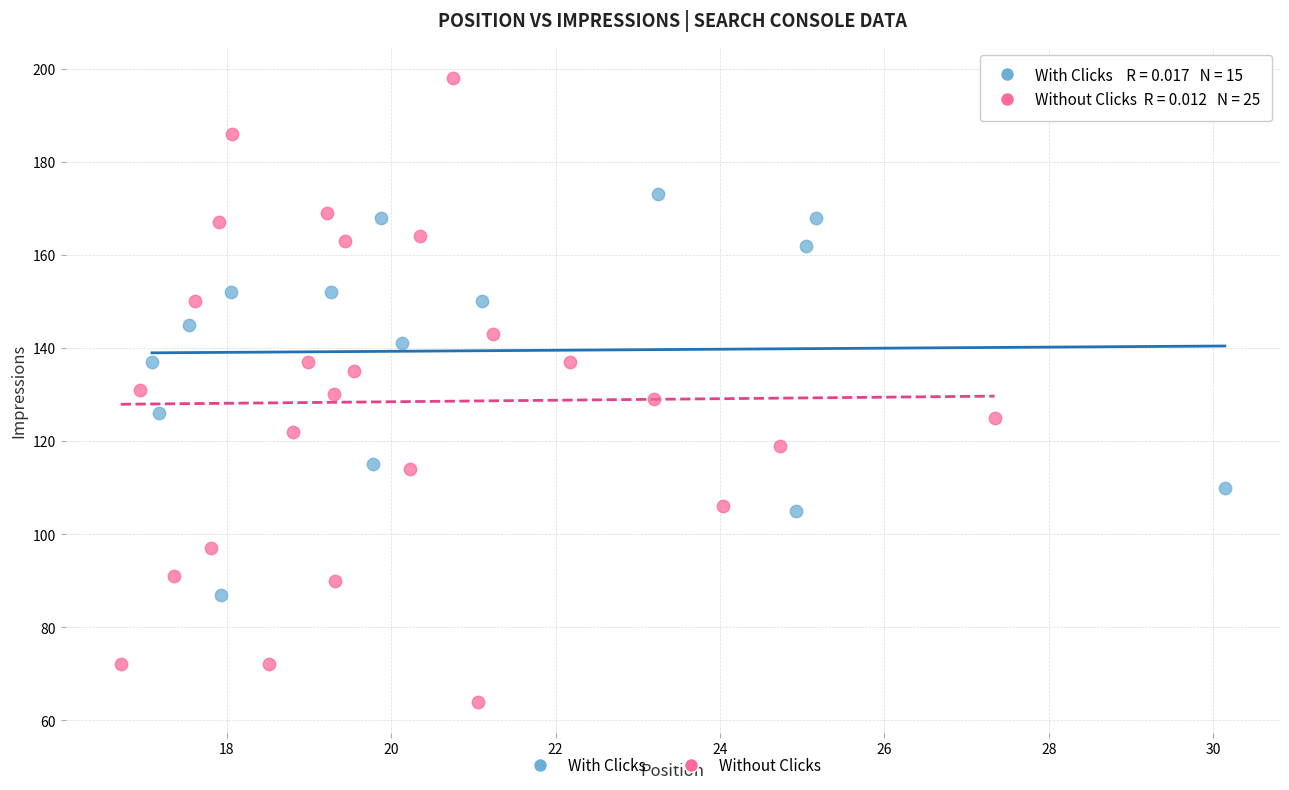

Which series has the widest spread of Y values?

Without Clicks